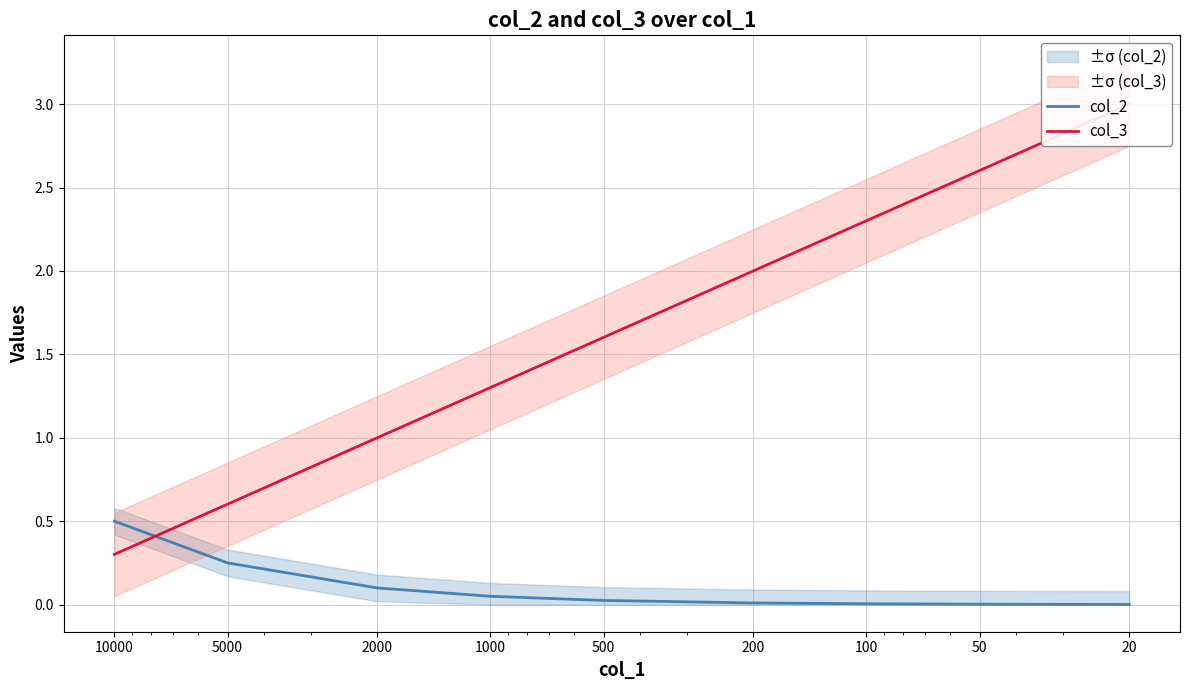

What is the average value of the col_3 series?

1.6